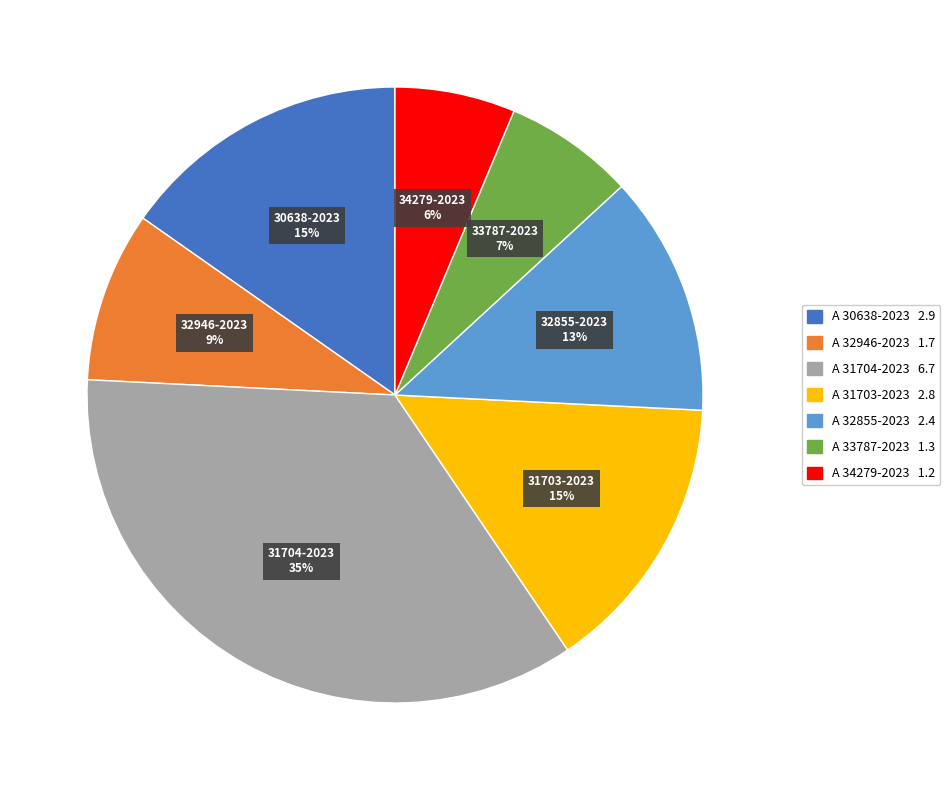

What is the smallest slice in the pie chart?

A 34279-2023